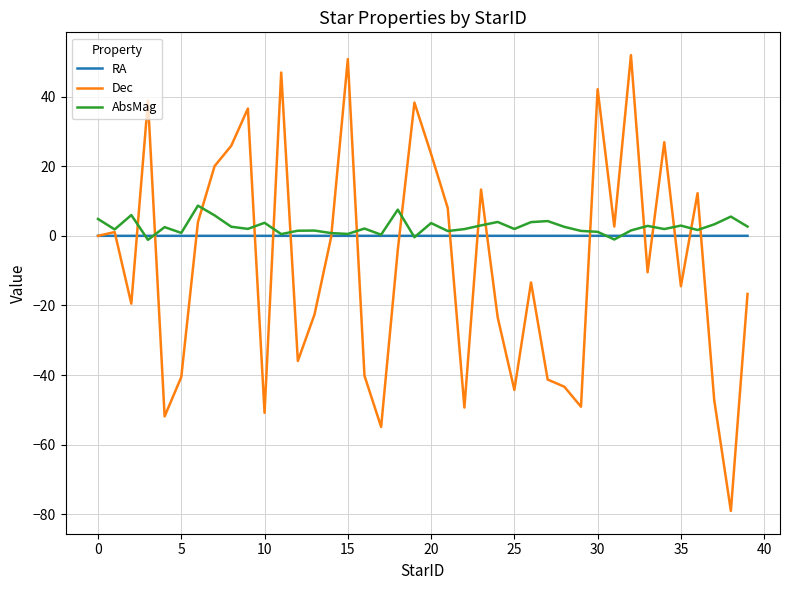

Rank the series by their average value, from highest to lowest.

AbsMag, RA, Dec